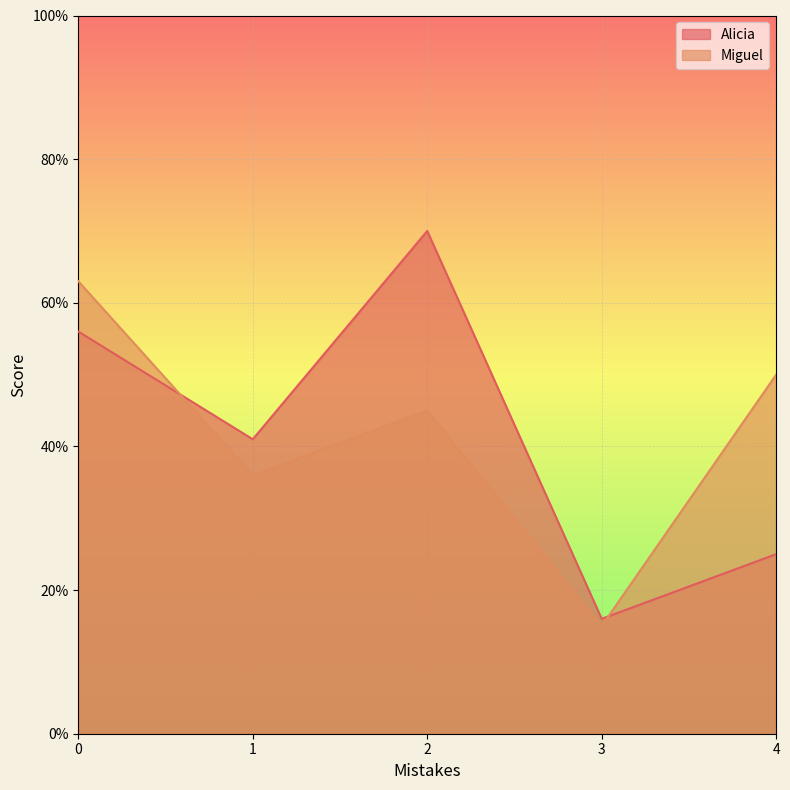

In Miguel, how many points are higher than both neighbors (excluding endpoints)?

1